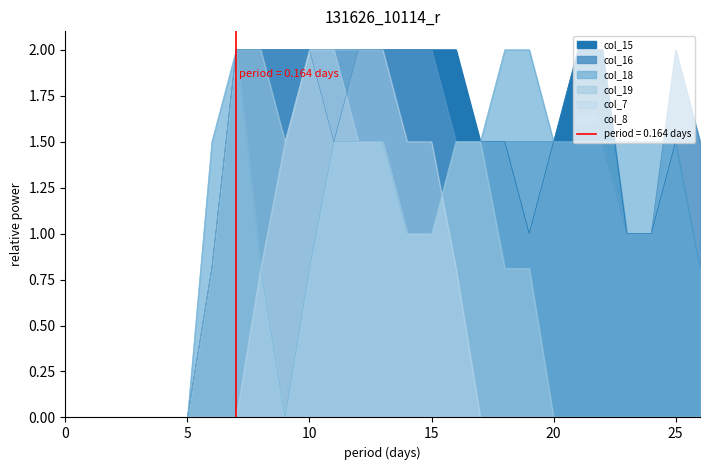

Which series has the largest range (max minus min)?

col_15